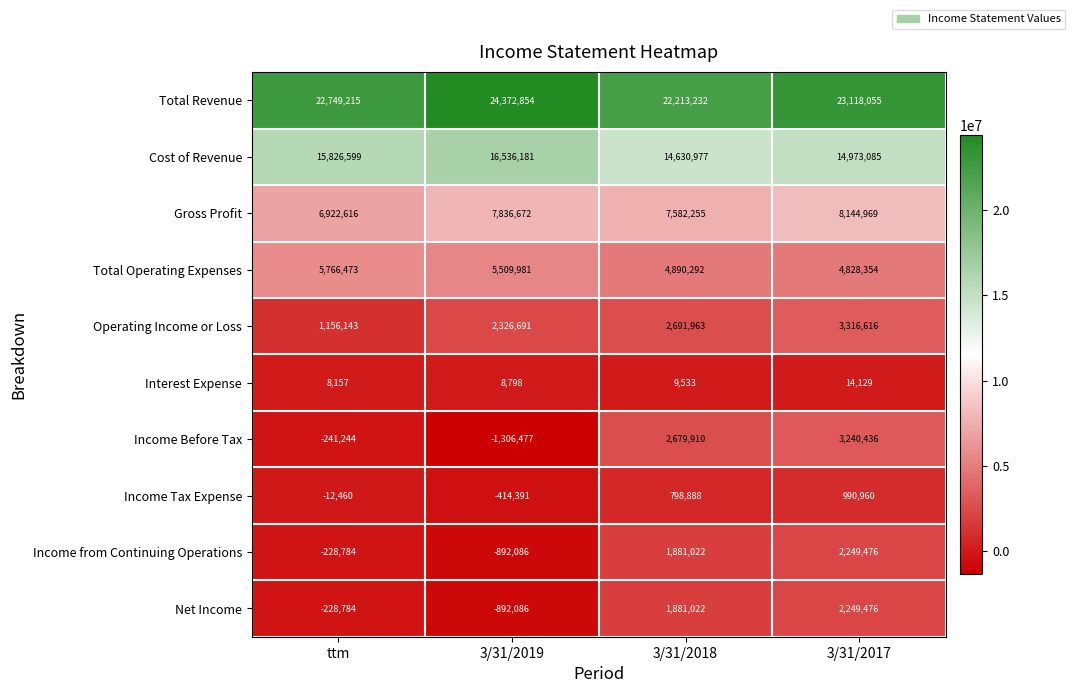

Rank the categories by Gross Profit value from lowest to highest.

ttm, 3/31/2018, 3/31/2019, 3/31/2017